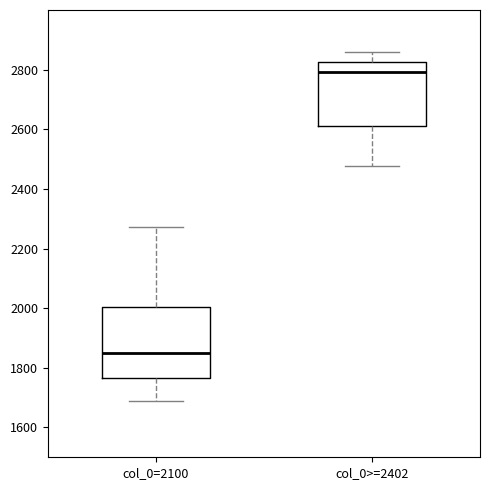

Reading left to right, transcribe this box plot: for each box, give where its median line is, the range the box spans, and where its two whiskers end, as read against the y-axis. The values are not printed on the chart, so give them approximately, as read against the axis.

col_0=2100: median 1860, box 1760 to 2000, whiskers 1700 to 2280
col_0>=2402: median 2800, box 2620 to 2820, whiskers 2480 to 2860